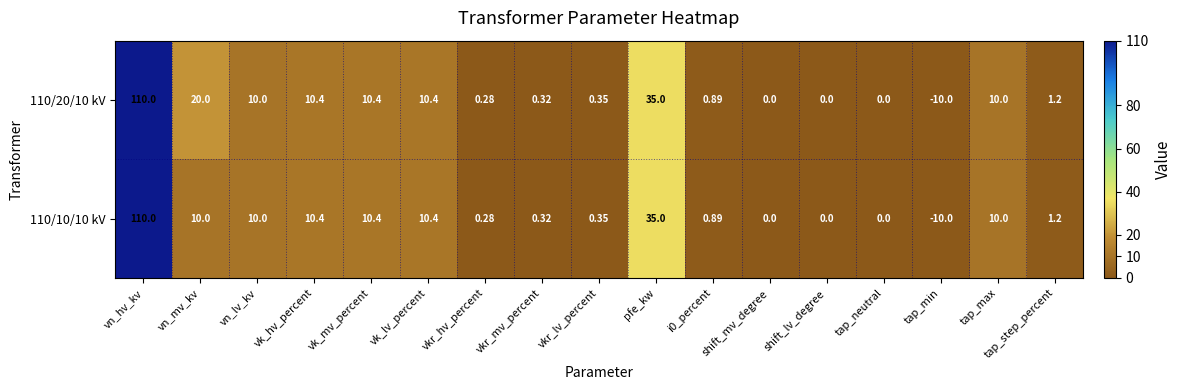

How many categories are shown in the chart?

17